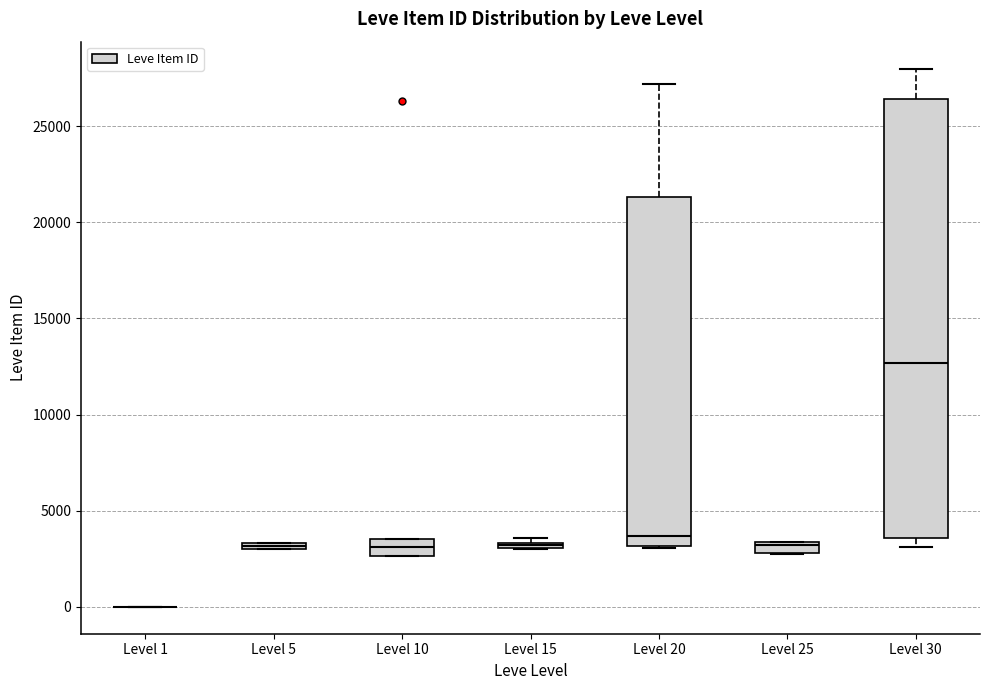

Which box is the tallest, from its lower edge to its upper edge?

Level 30